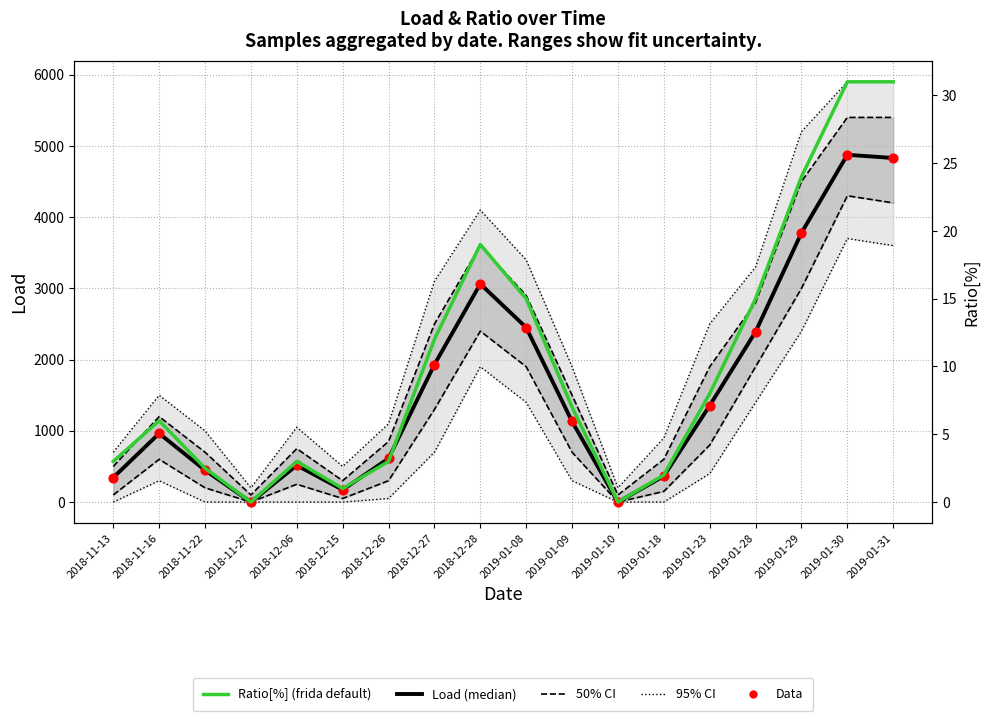

What is the total value across all series at 2019-01-18?

731.0